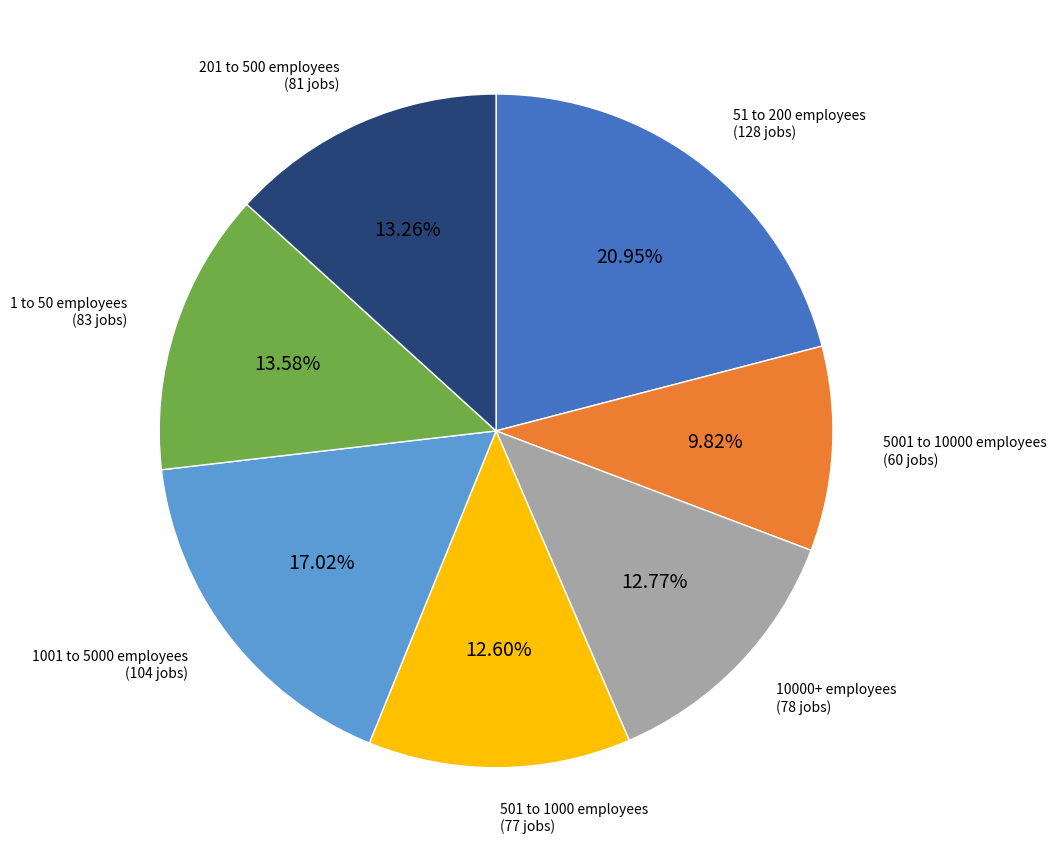

What is the ratio of the value at 501 to 1000 employees to the value at 51 to 200 employees?

0.6